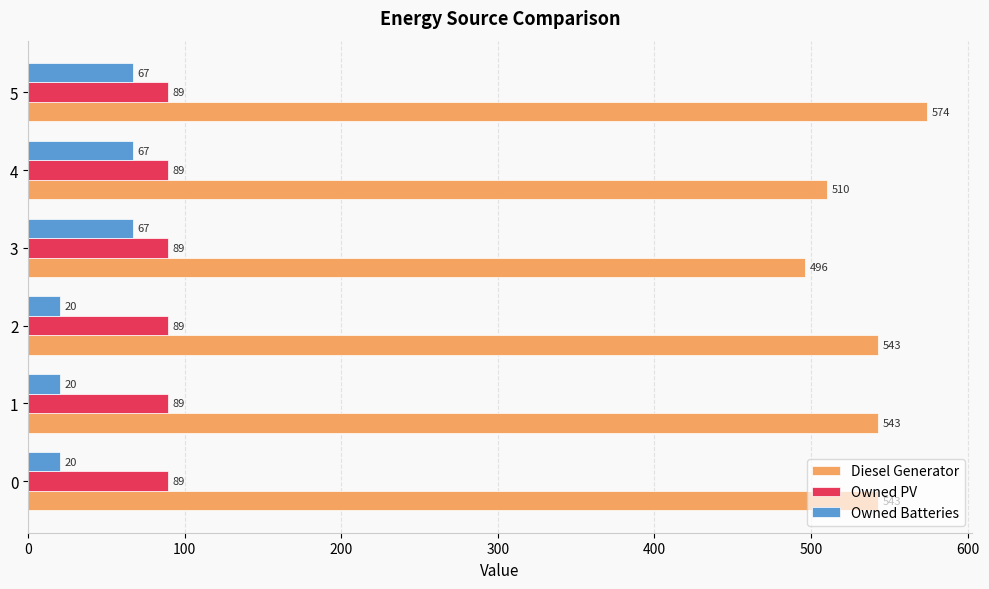

What is the lowest value of the Diesel Generator series?

496